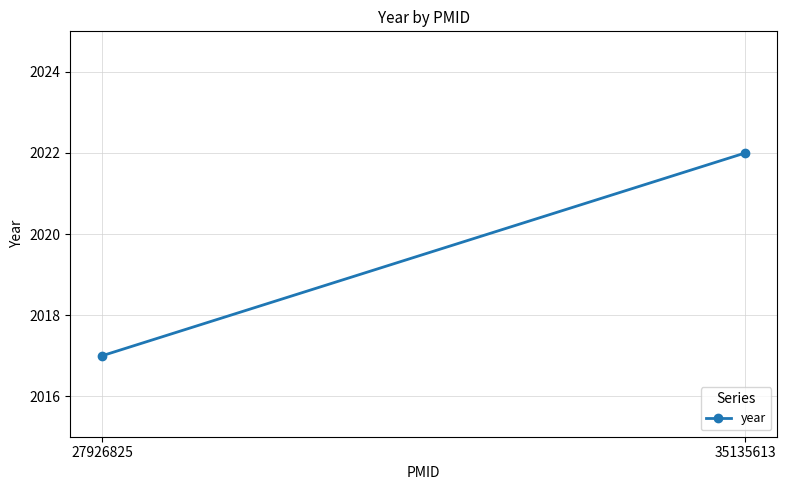

How many data points does each series have?

2